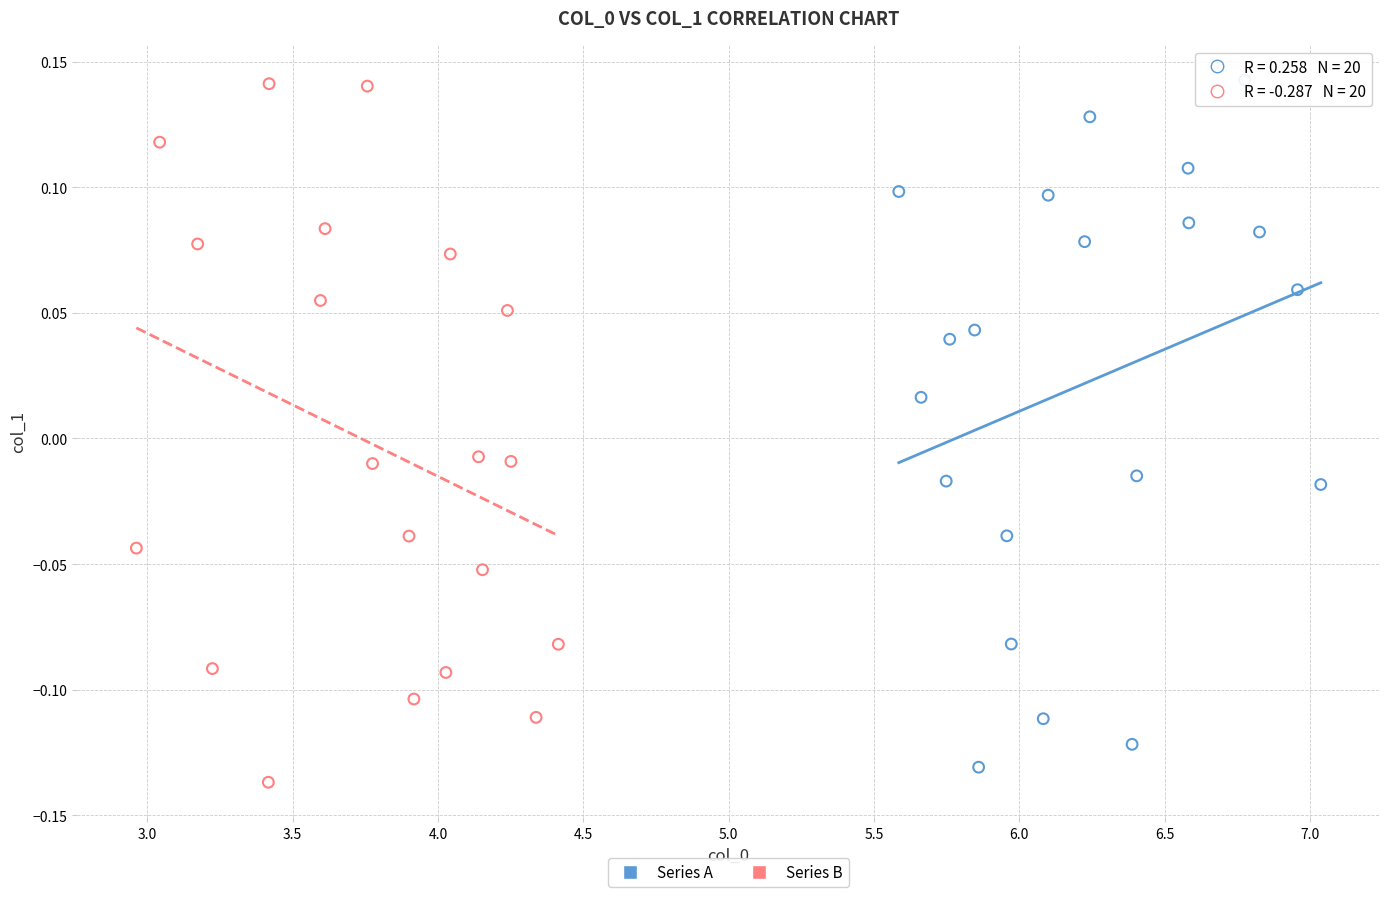

What are all the series names shown in the legend?

Series A, Series B